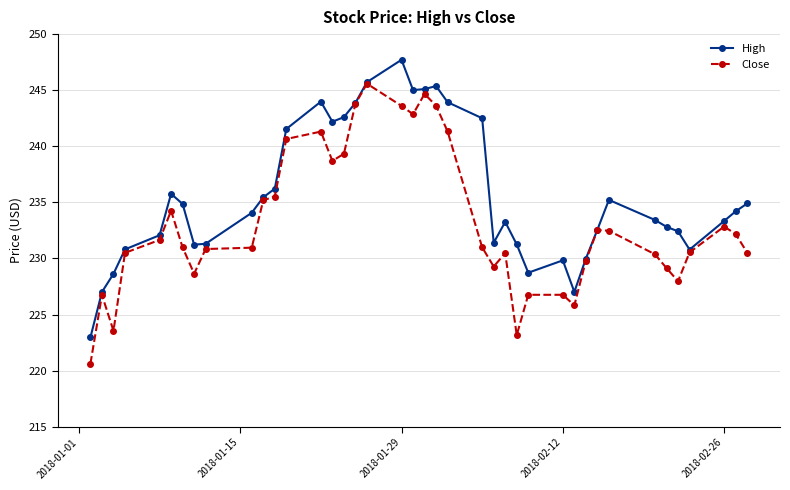

True or false: Close has more than 1 interior local peaks.

True